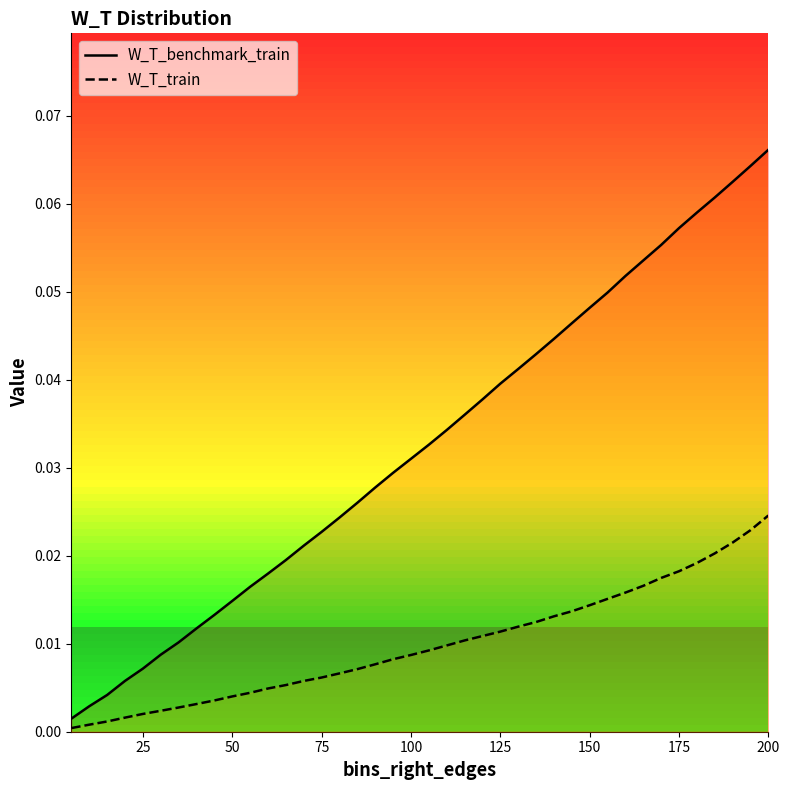

True or false: W_T_benchmark_train and W_T_train cross at least once.

False